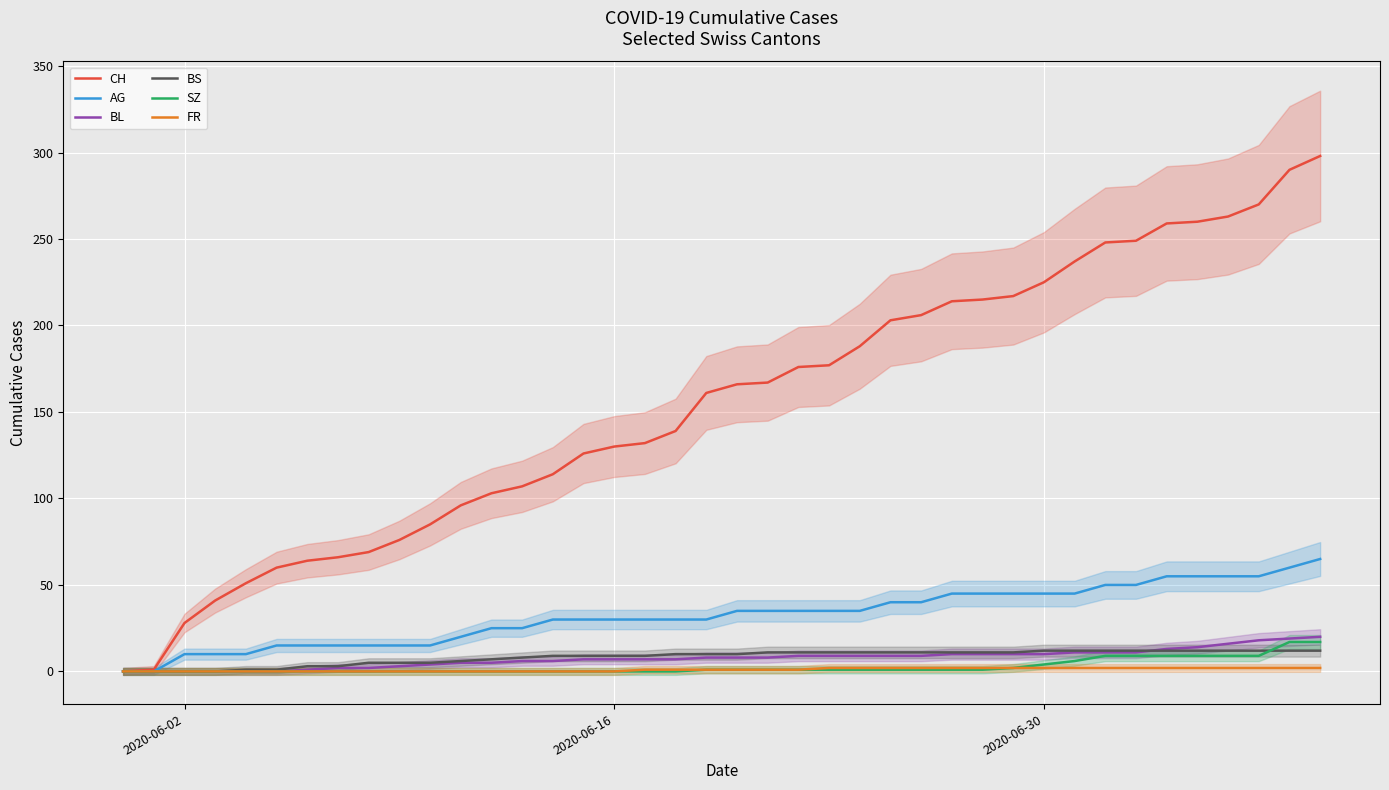

What are all the series names shown in the legend?

CH, AG, BL, BS, SZ, FR